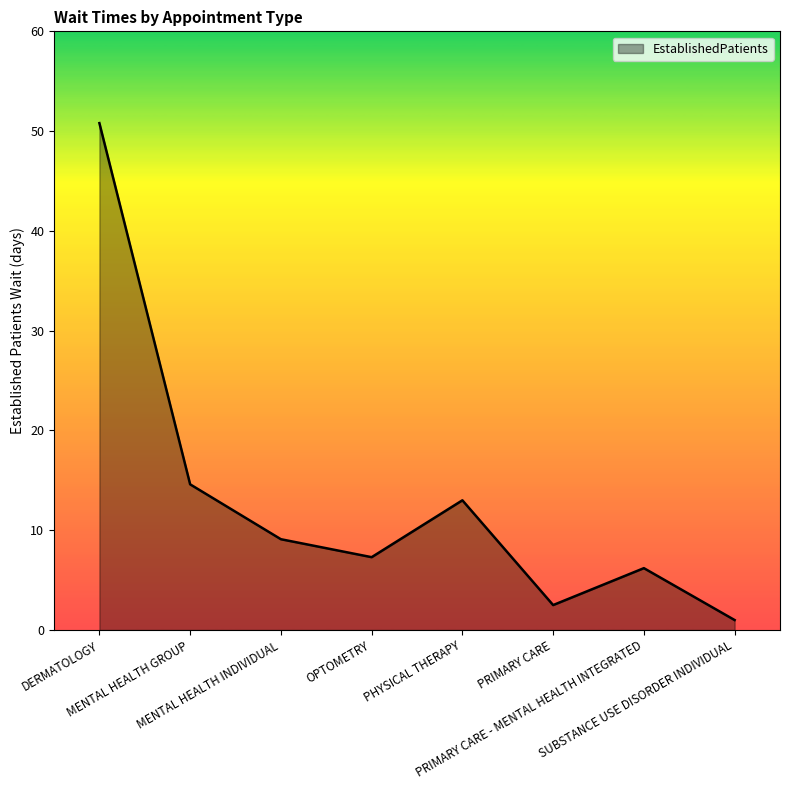

What is the difference between the second highest and minimum values?

13.6